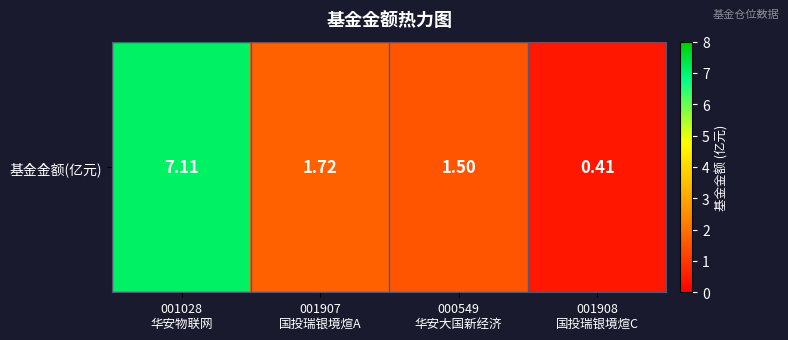

Which has a higher value, 000549
华安大国新经济 or 001907
国投瑞银境煊A?

001907
国投瑞银境煊A